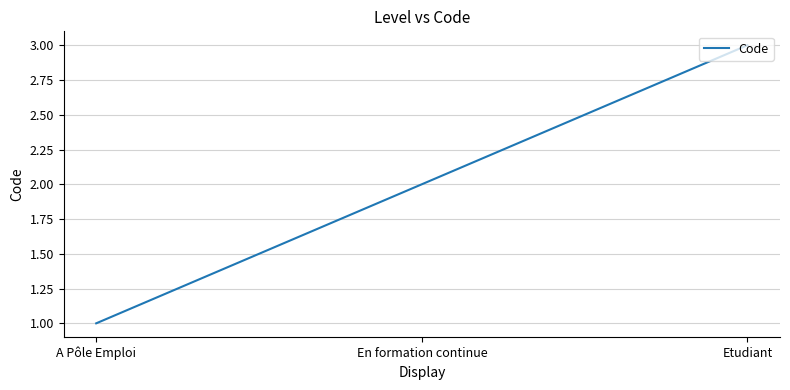

How many series are shown in this chart?

1